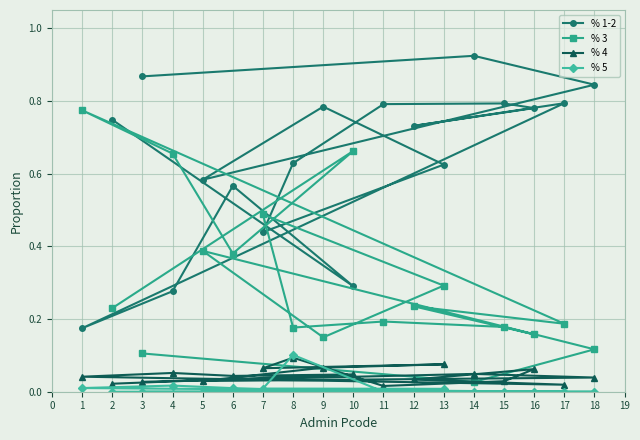

The % 5 series shows 0.0 at 16. True or false?

True